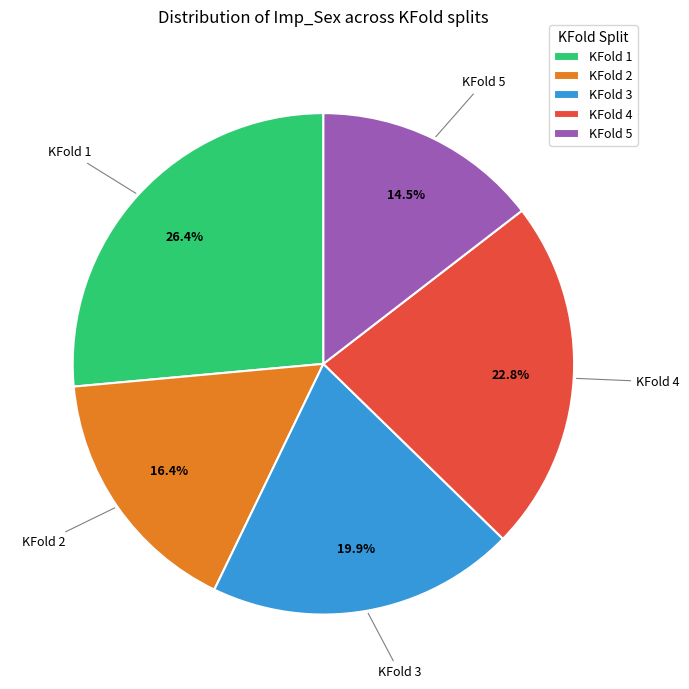

To the nearest percent, what percentage of the pie is KFold 2?

16%